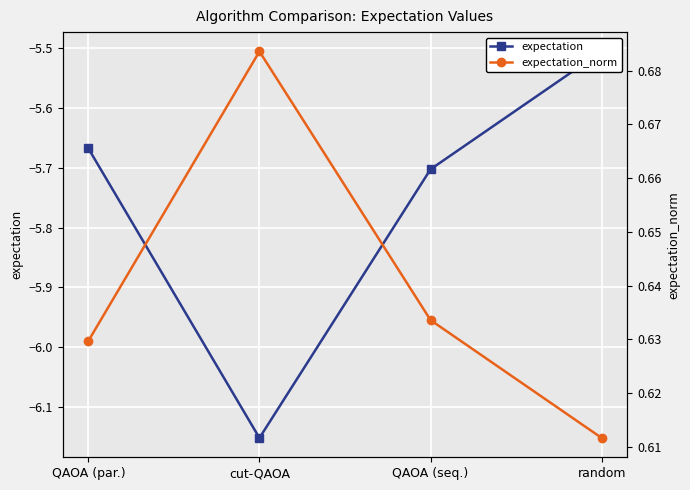

Which series has the largest total across all categories?

expectation_norm